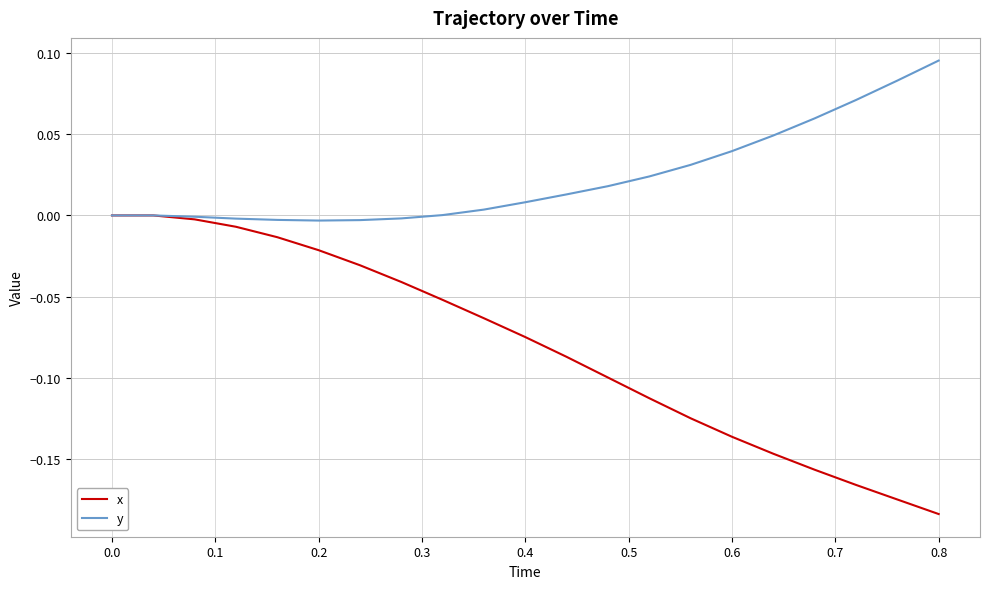

Which series has the largest total across all categories?

y